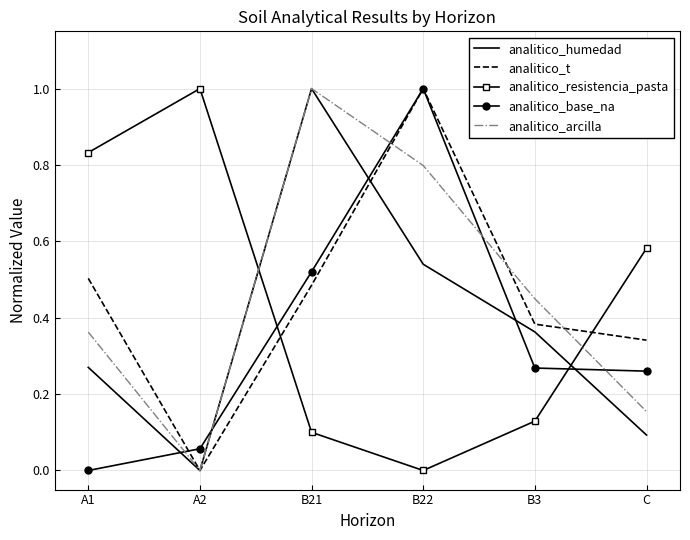

Where is the first local minimum for analitico_t?

A2